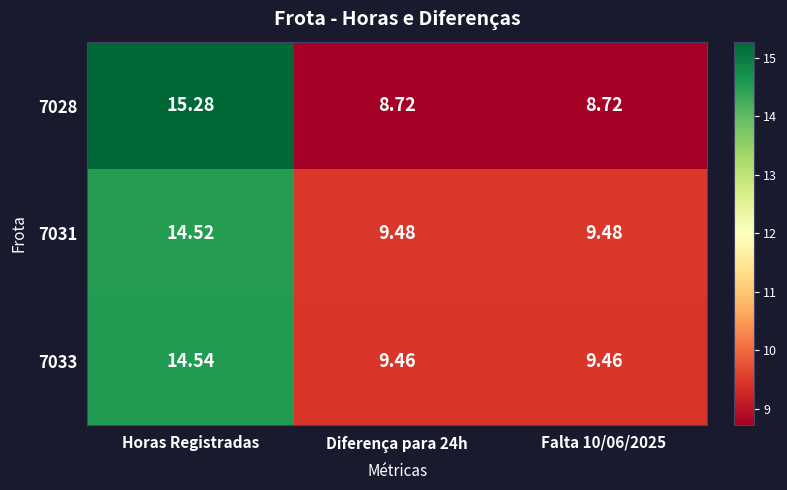

Is the value of 7033 at Falta 10/06/2025 greater than the value of 7031 at Diferença para 24h?

No